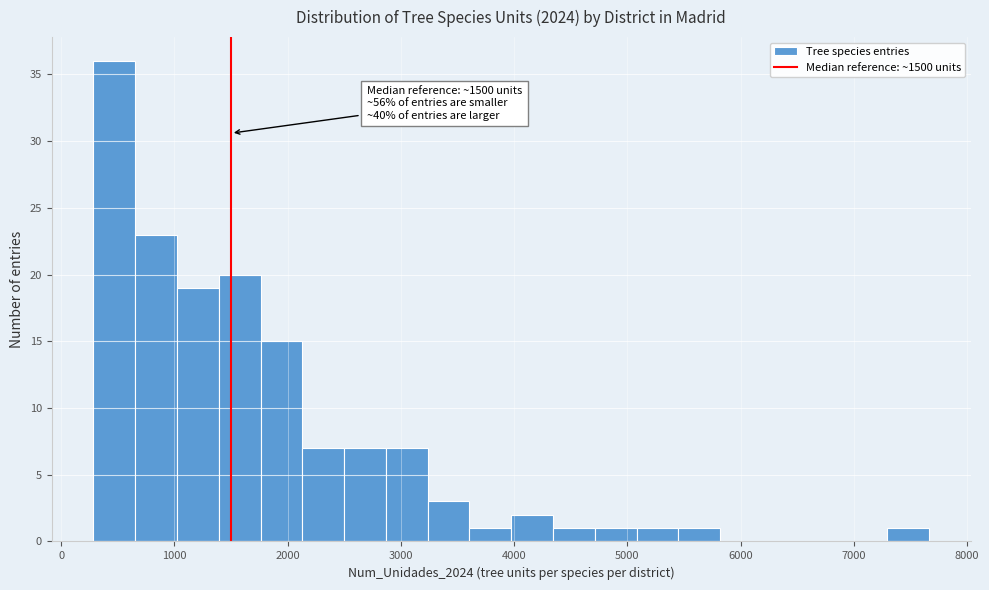

Read against the x-axis, roughly where is the centre of the tallest bar?

500